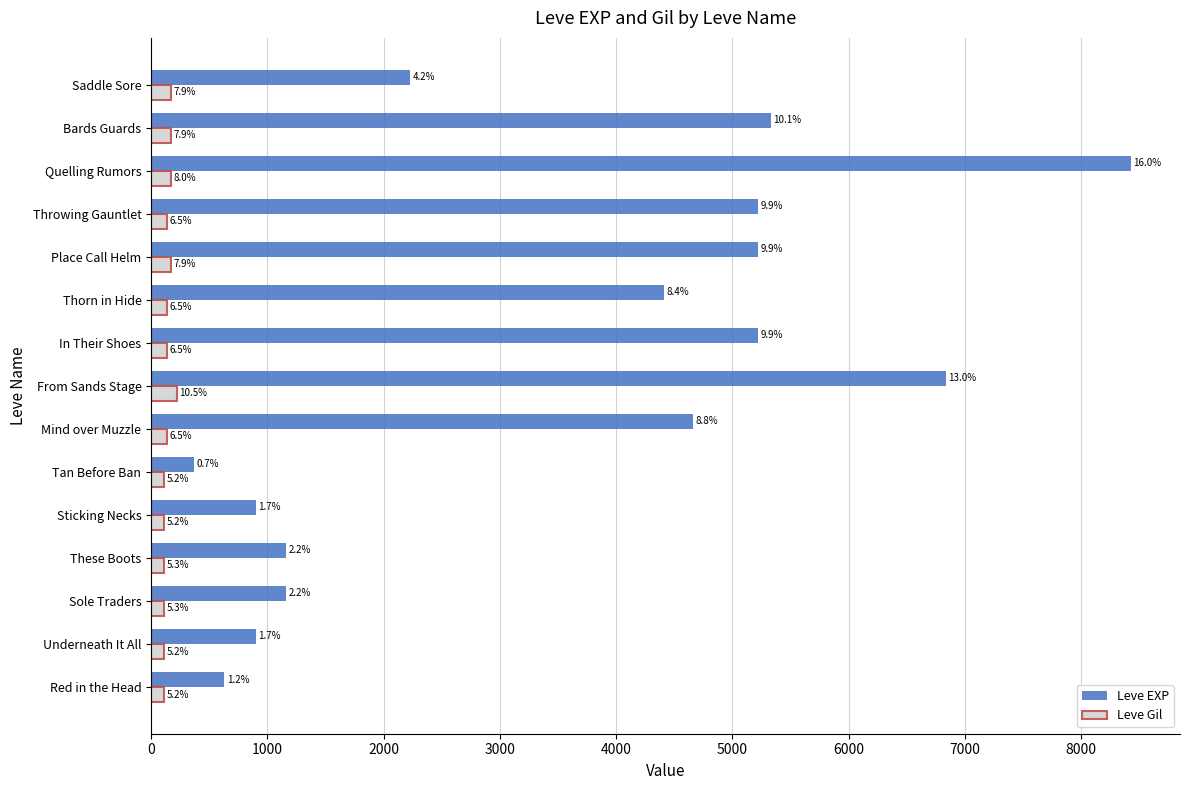

What are all the series names shown in the legend?

Leve EXP, Leve Gil